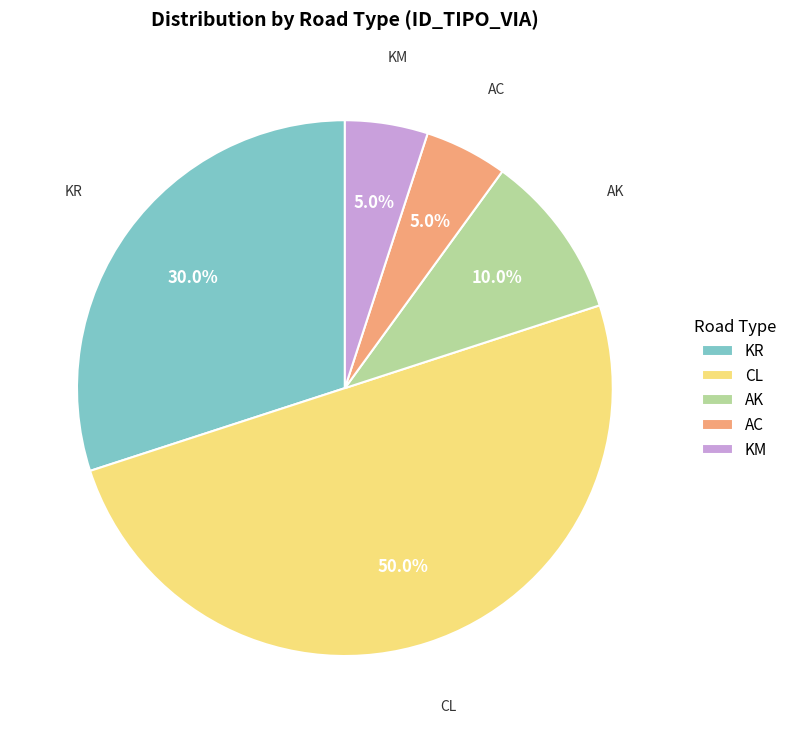

What is the ratio of the value at CL to the value at AC?

10.0